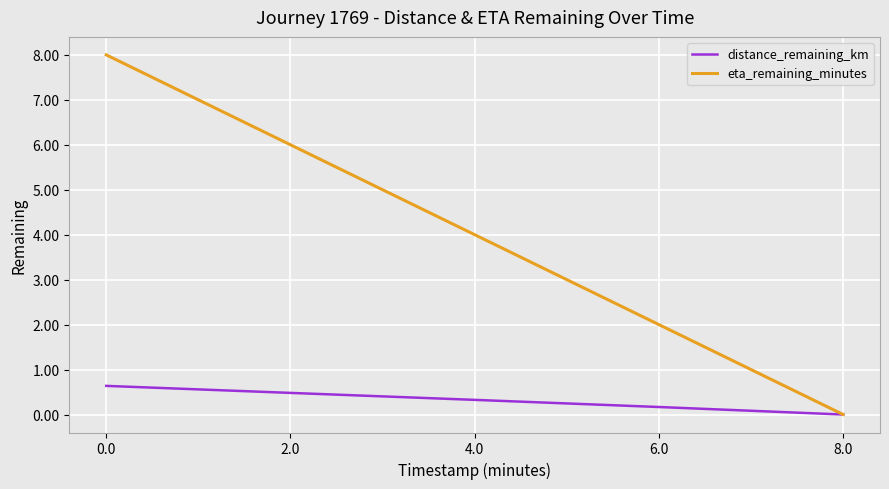

What is the total value across all series at 0.0?

8.6